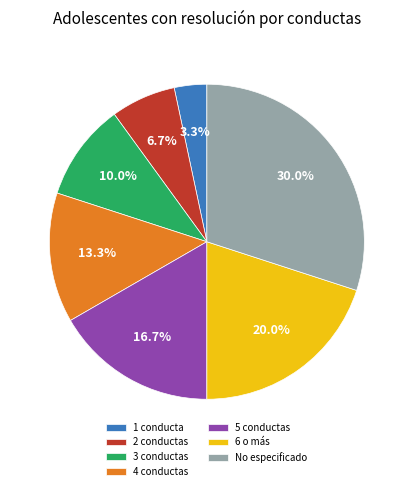

Count the number of slices in the pie.

7